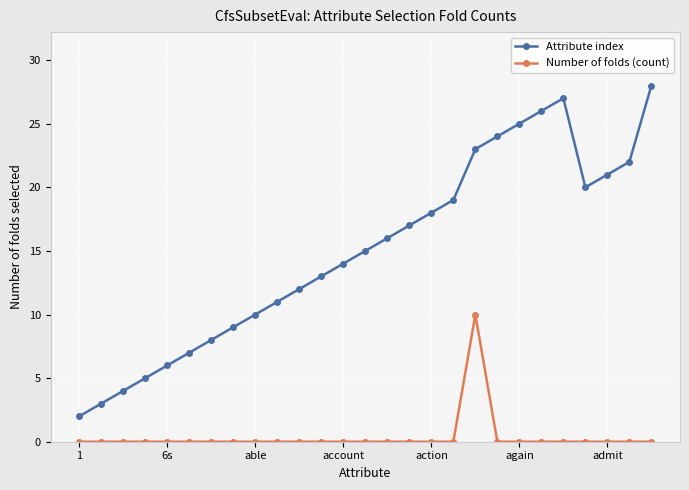

What is the minimum value for Attribute index?

2